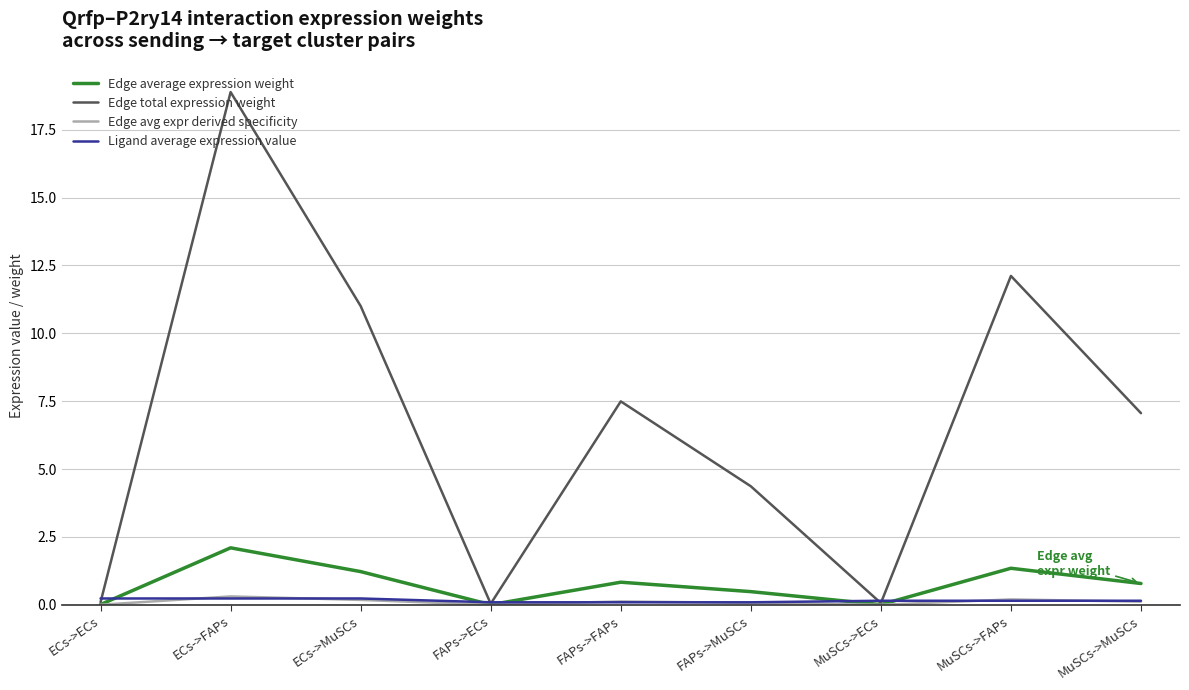

At which label is Edge total expression weight closest to 9?

FAPs->FAPs